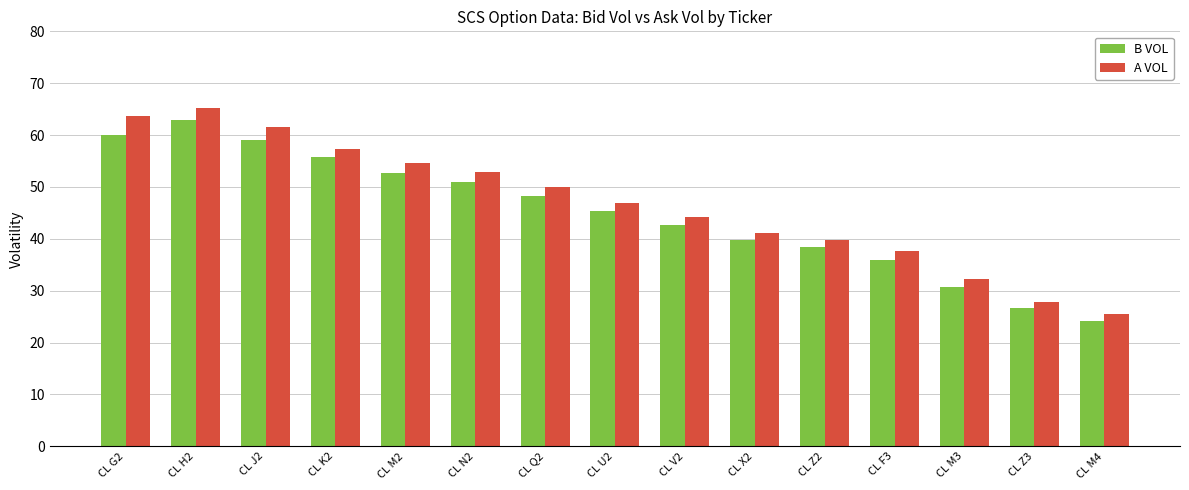

What are all the series names shown in the legend?

B VOL, A VOL